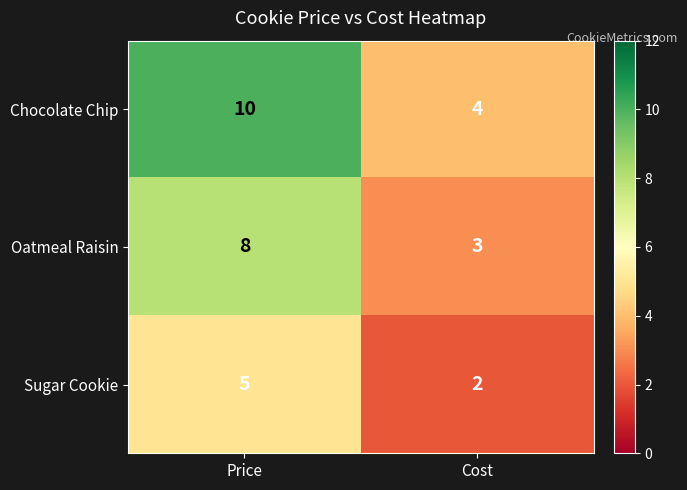

How many data points does each series have?

2